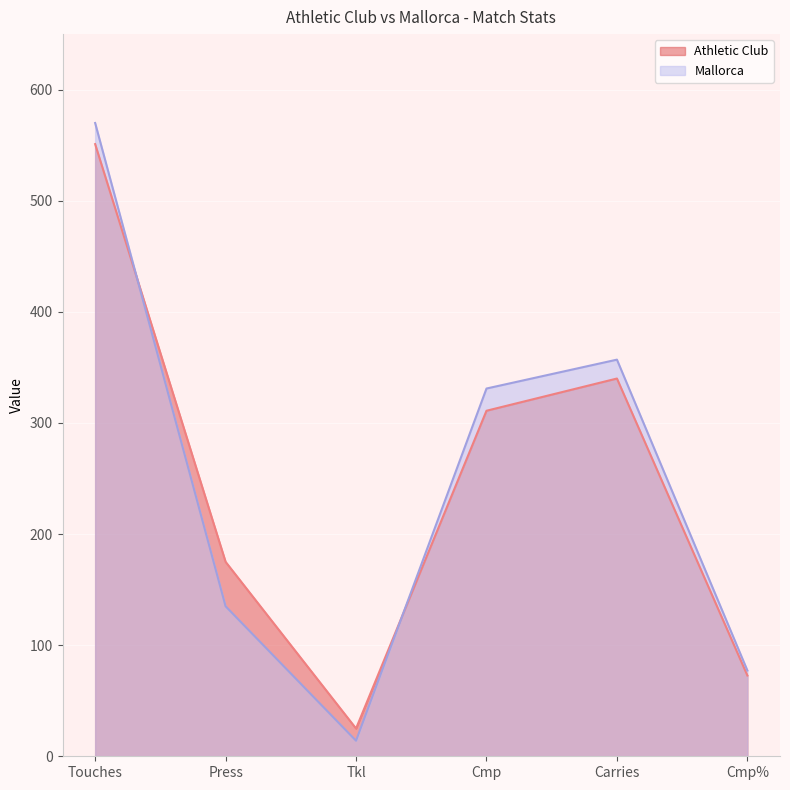

Reading left to right, list all the values displayed in this chart.

Athletic Club: Touches=551.0	Press=175.0	Tkl=25.0	Cmp=311.0	Carries=340.0	Cmp%=72.7
Mallorca: Touches=570.0	Press=135.0	Tkl=14.0	Cmp=331.0	Carries=357.0	Cmp%=77.2